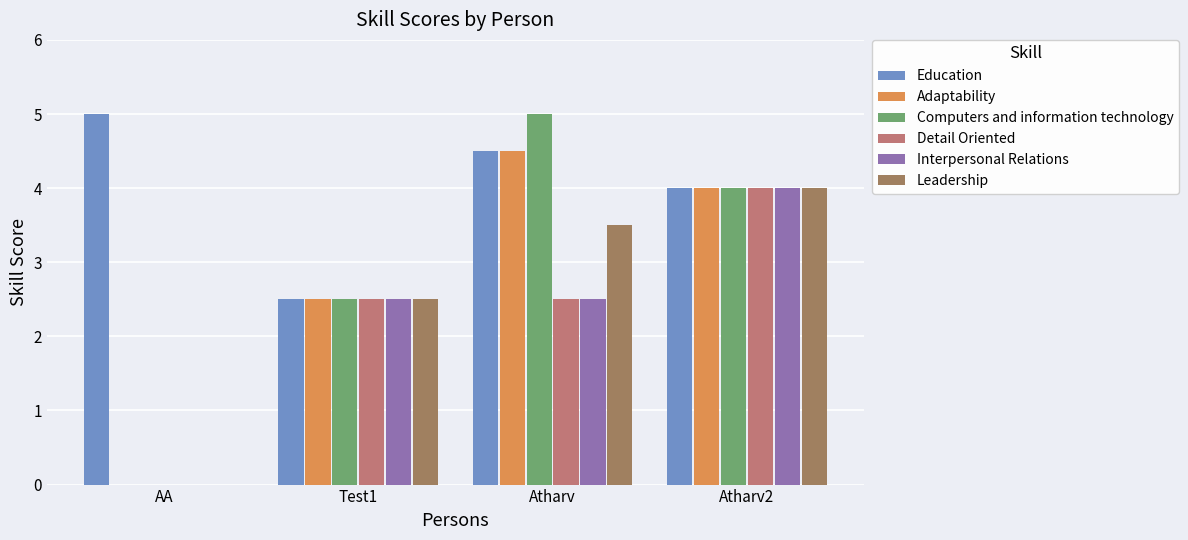

Reading left to right, what are all the values shown in this chart?

Education: AA=5.0	Test1=2.5	Atharv=4.5	Atharv2=4.0
Adaptability: AA=0.0	Test1=2.5	Atharv=4.5	Atharv2=4.0
Computers and information technology: AA=0.0	Test1=2.5	Atharv=5.0	Atharv2=4.0
Detail Oriented: AA=0.0	Test1=2.5	Atharv=2.5	Atharv2=4.0
Interpersonal Relations: AA=0.0	Test1=2.5	Atharv=2.5	Atharv2=4.0
Leadership: AA=0.0	Test1=2.5	Atharv=3.5	Atharv2=4.0